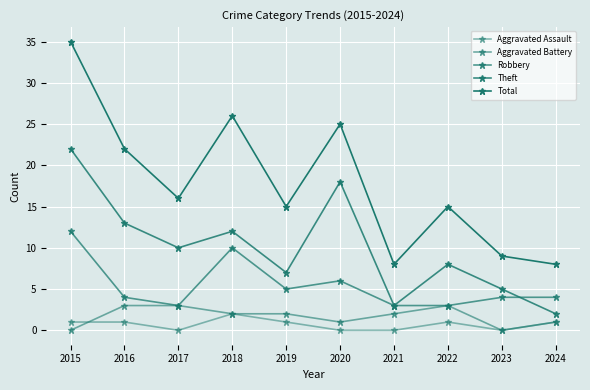

How many categories are shown in the chart?

10